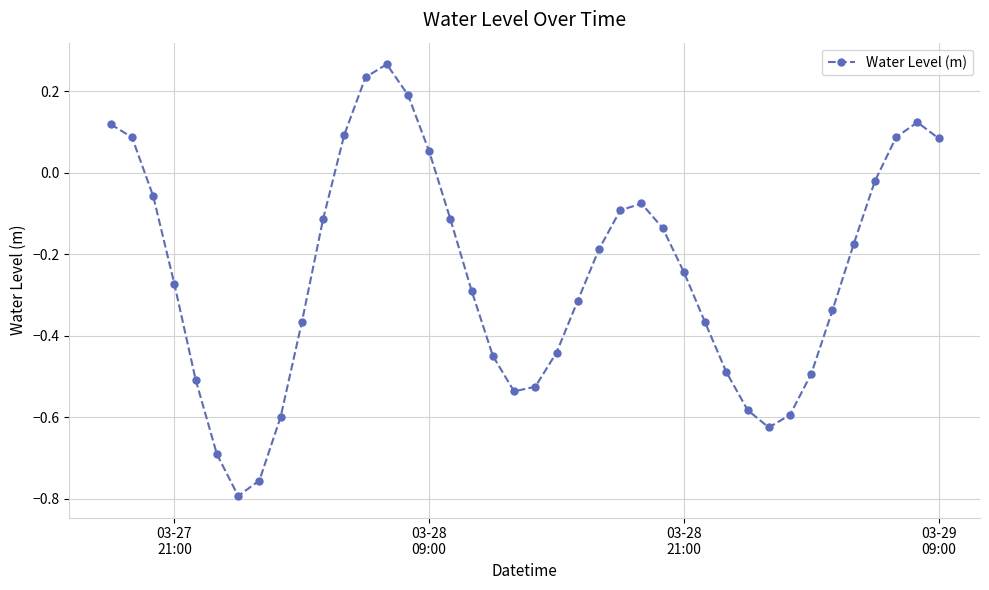

True or false: the data has more than 1 interior local peaks.

True